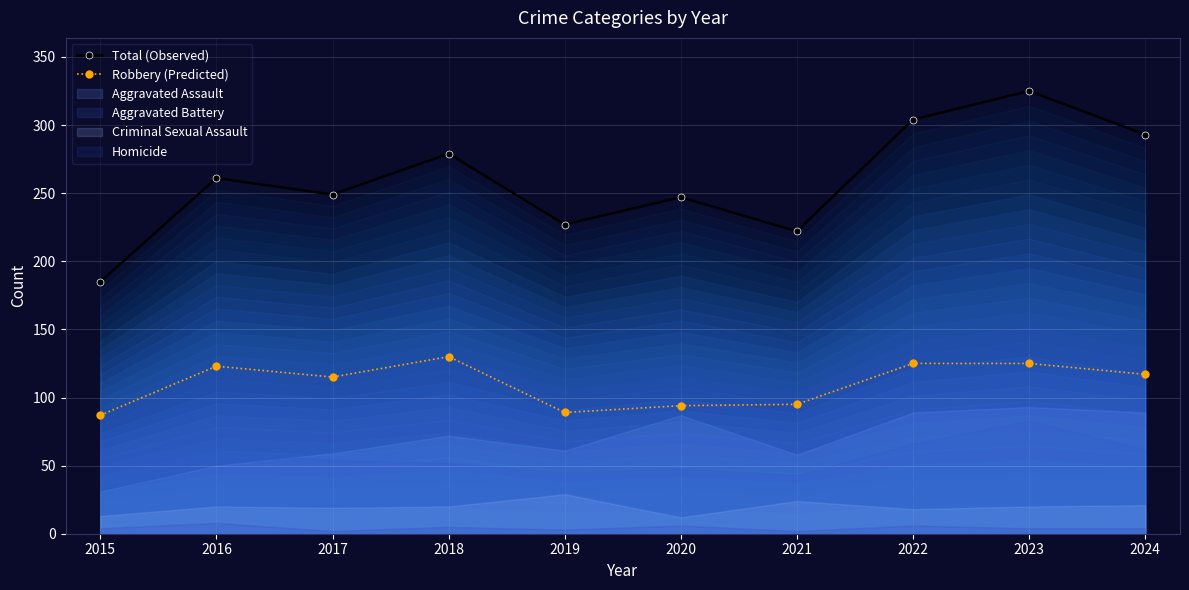

How many values in the Robbery (Predicted) series are below 117?

5